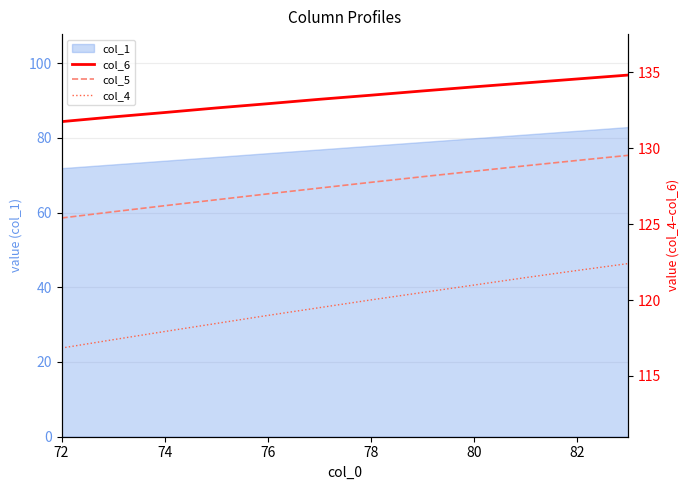

The value of col_1 at 80 is 79.9. True or false?

True